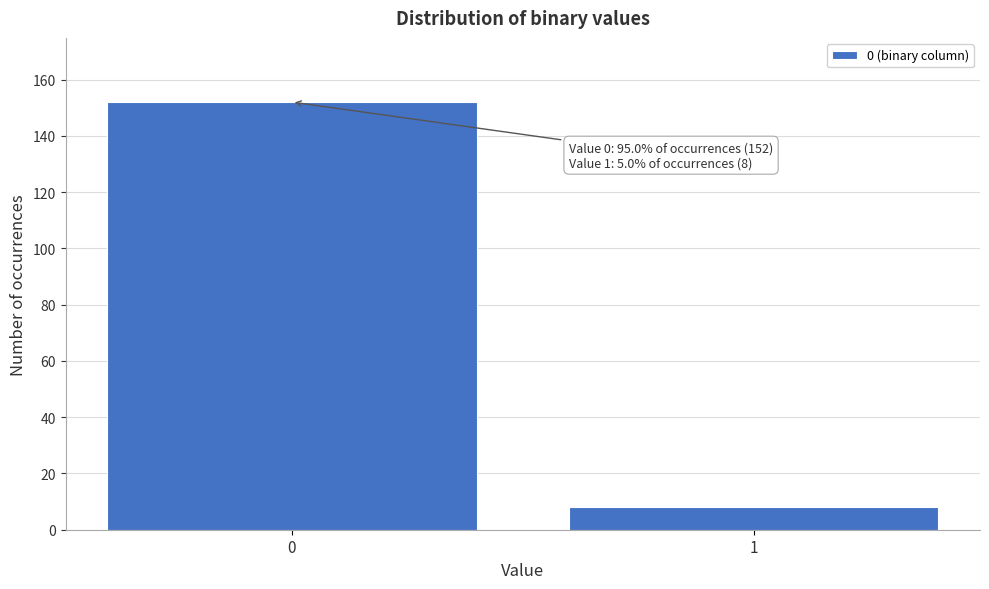

Reading left to right, extract all data points from this chart.

152	8